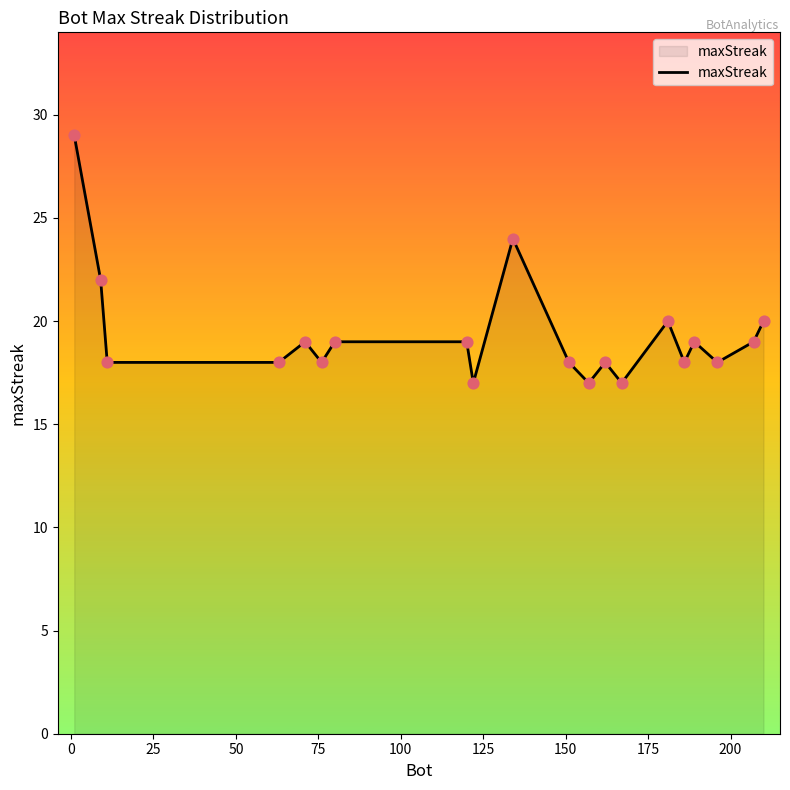

What is the minimum value shown in the chart?

17